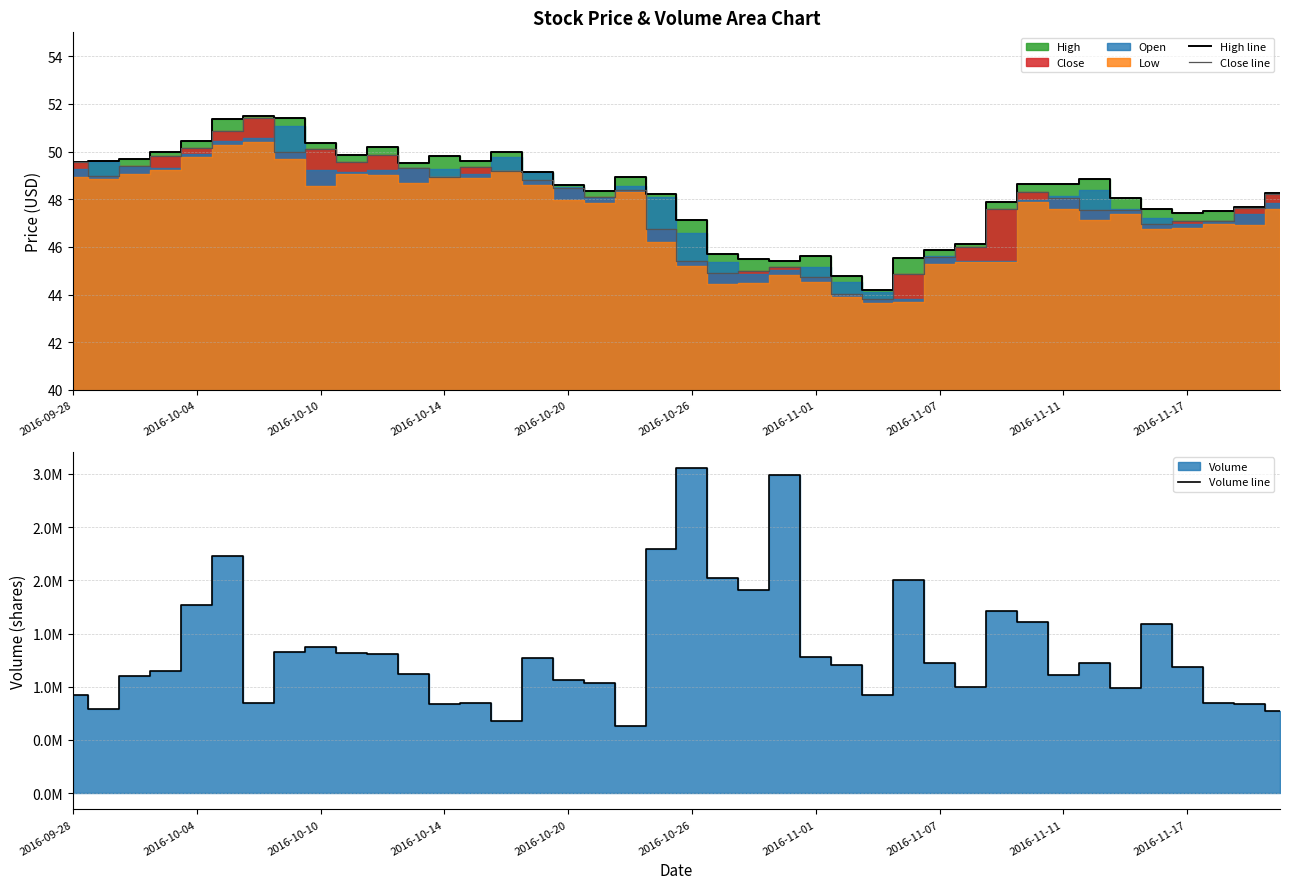

The value of High line at 2016-10-14 is 49.8. True or false?

True